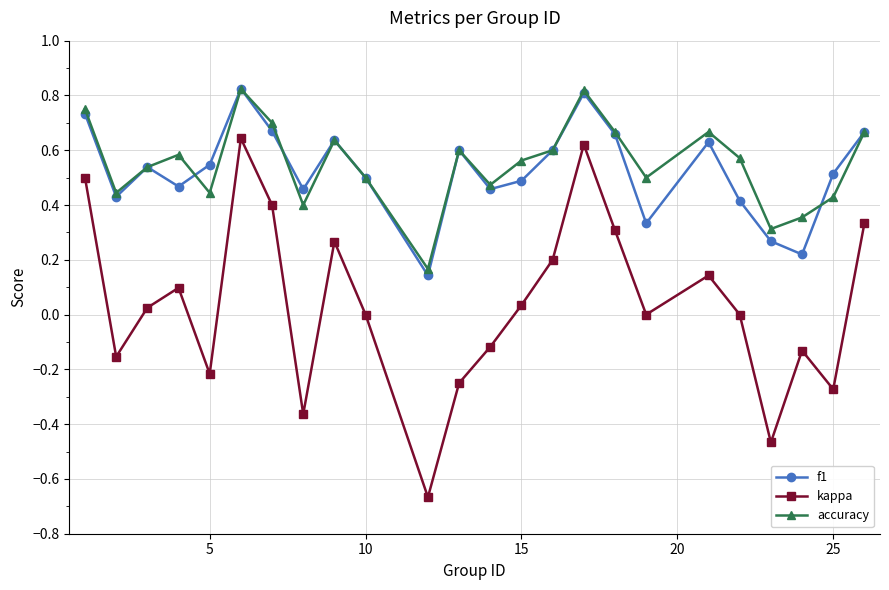

How many interior local peaks does the f1 series have?

6